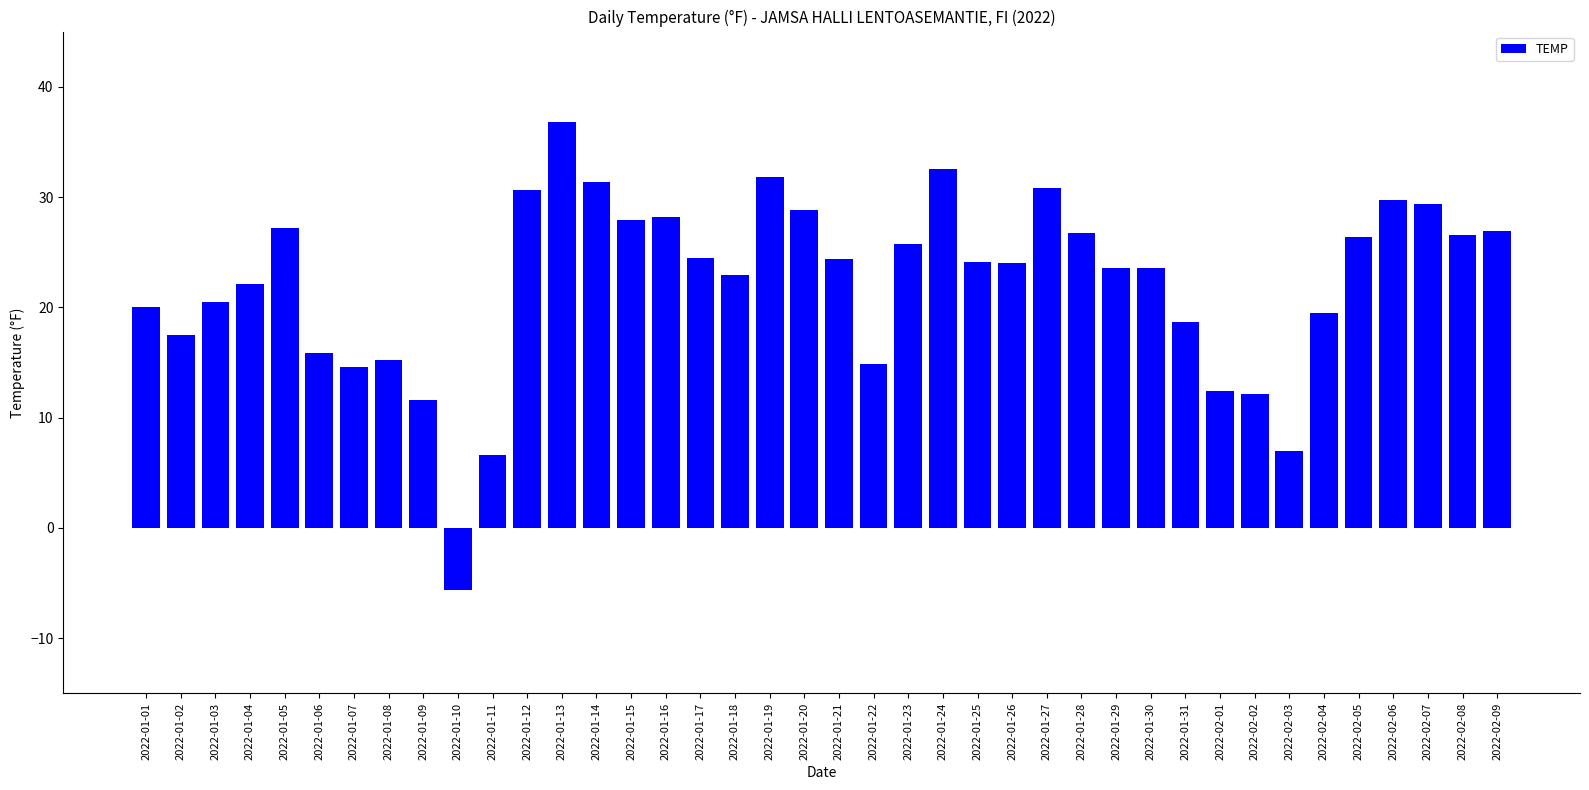

What is the maximum value shown in the chart?

36.8